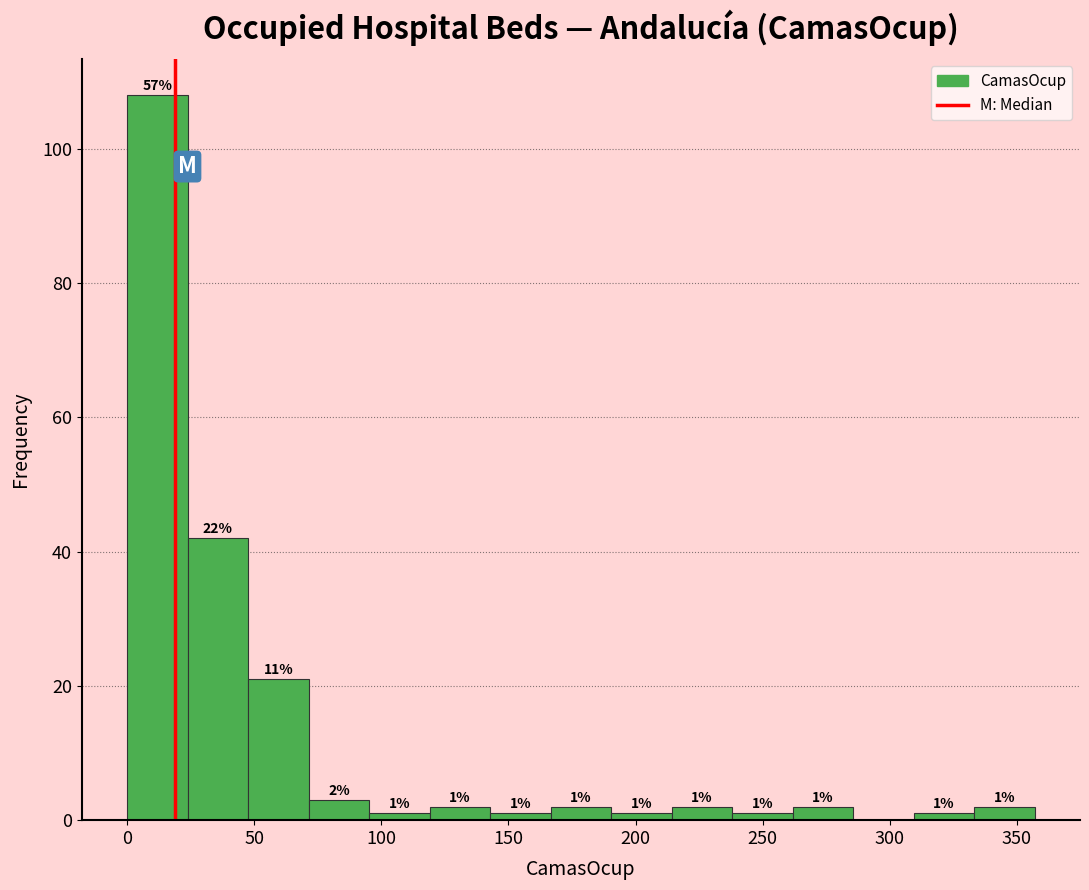

Which range on the x-axis has the tallest bar?

0 to 25